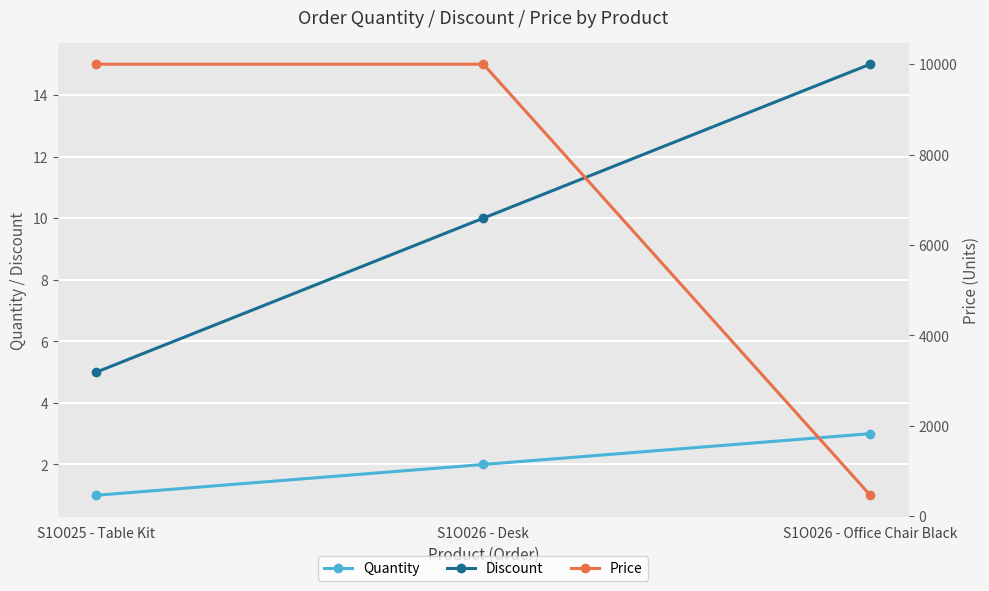

True or false: Quantity has a value of 2 at S1O026 - Desk.

True